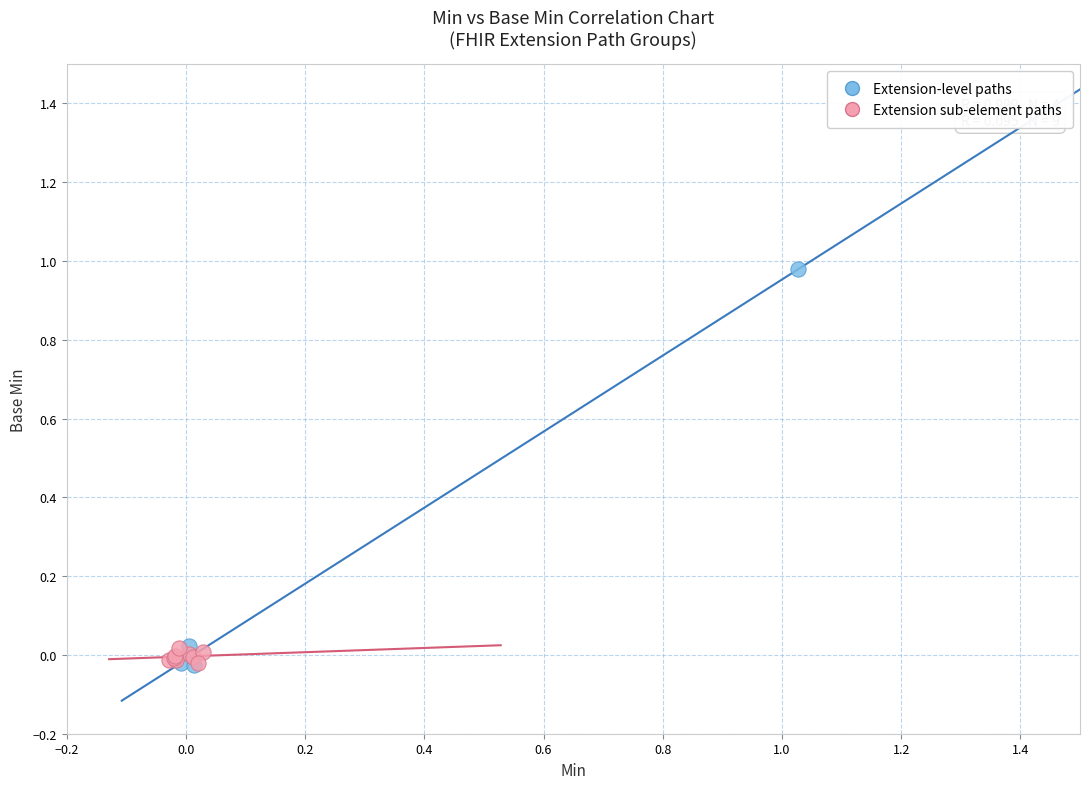

Which series reaches the maximum Y coordinate?

Extension-level paths